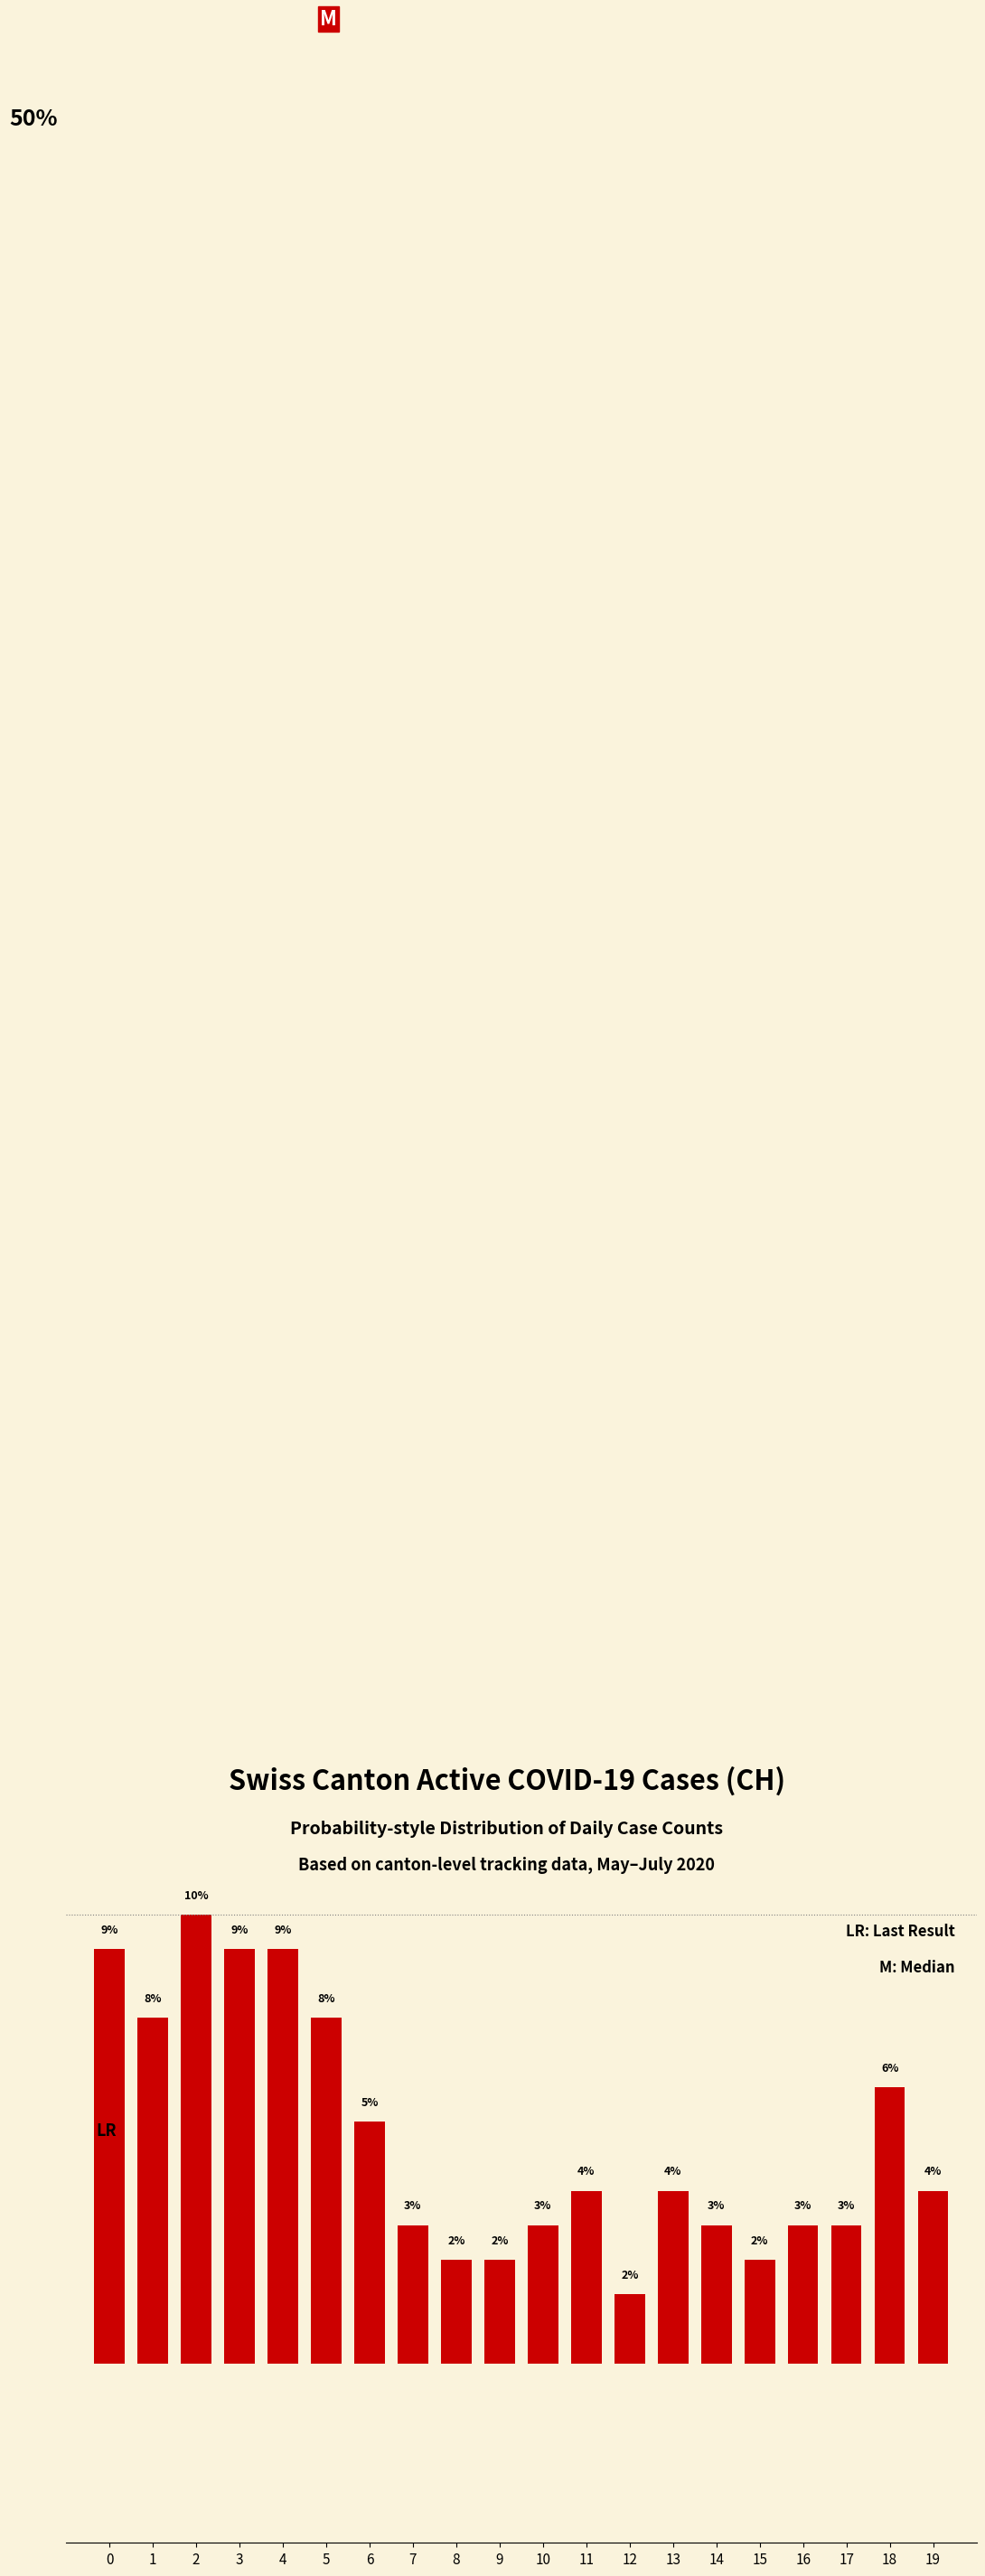

Reading left to right, list all the values displayed in this chart.

9.2	7.7	10.0	9.2	9.2	7.7	5.4	3.1	2.3	2.3	3.1	3.8	1.5	3.8	3.1	2.3	3.1	3.1	6.2	3.8